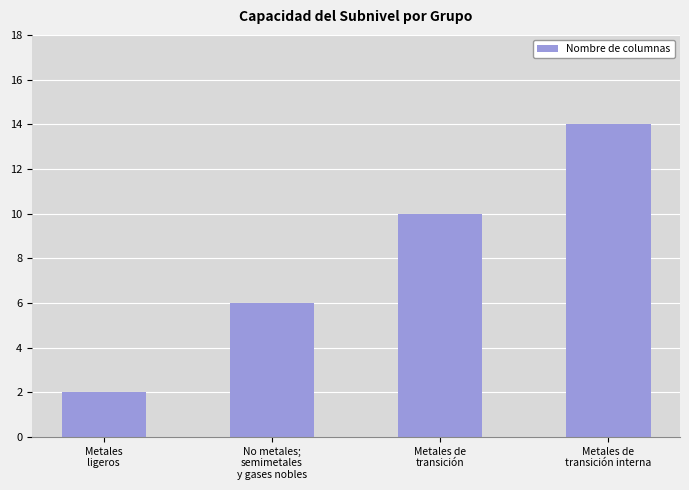

Rank the categories by value from lowest to highest.

Metales
ligeros, No metales;
semimetales
y gases nobles, Metales de
transición, Metales de
transición interna